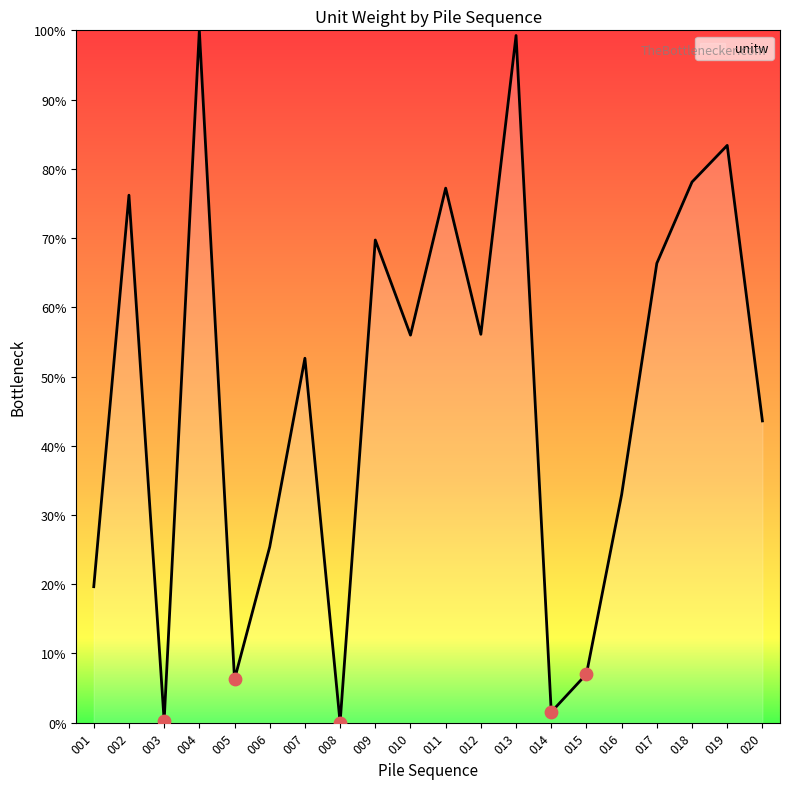

Approximately how many times larger is the value at 013 compared to 010?

1.8